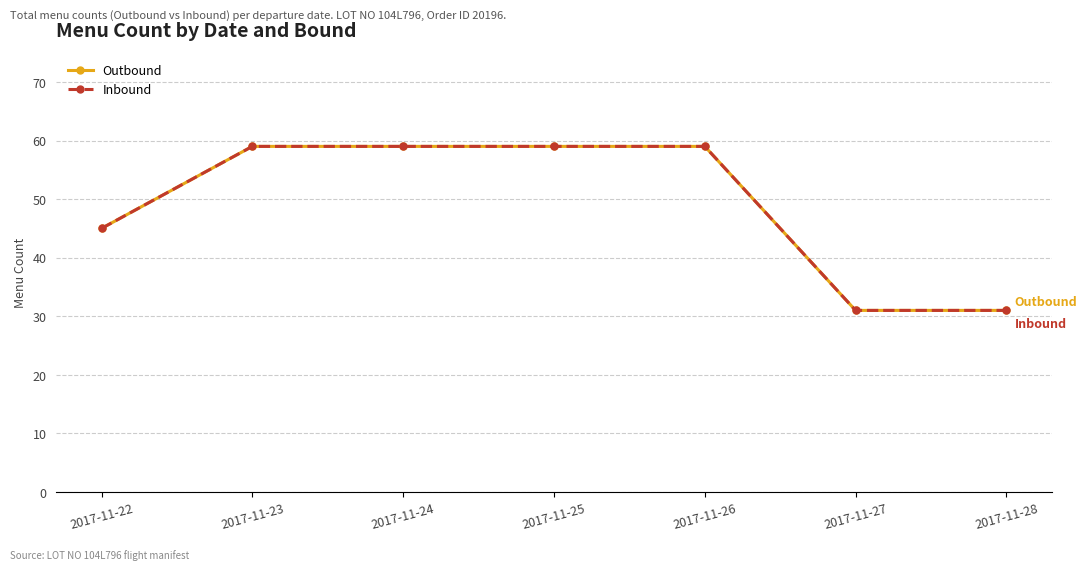

Is this an area chart (filled region under the line)?

No